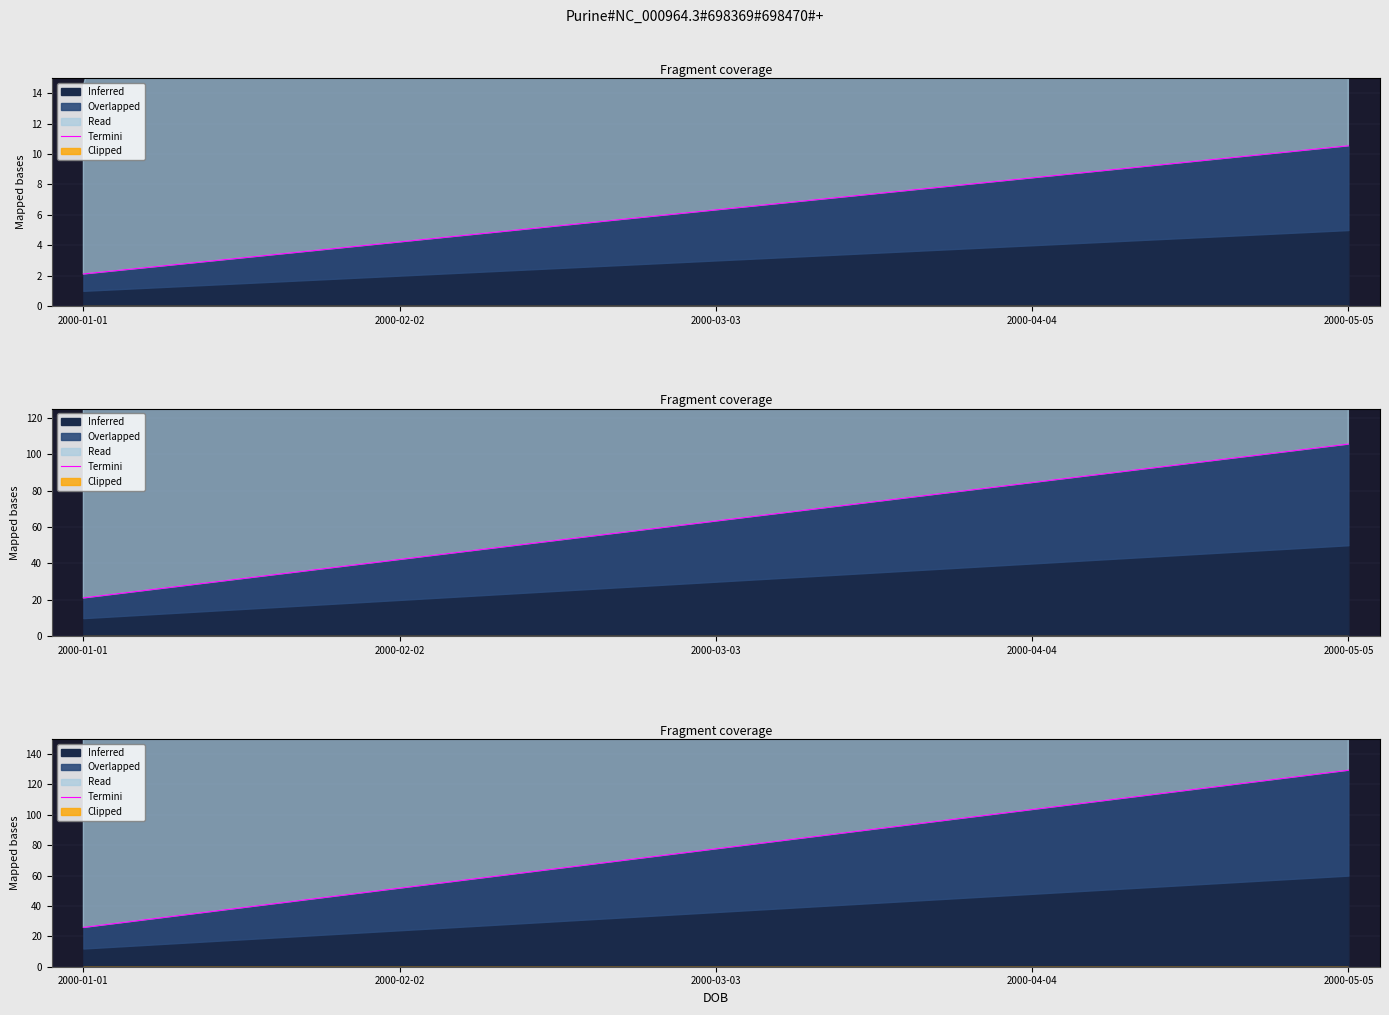

What is the label of the 1st point from the left?

2000-01-01